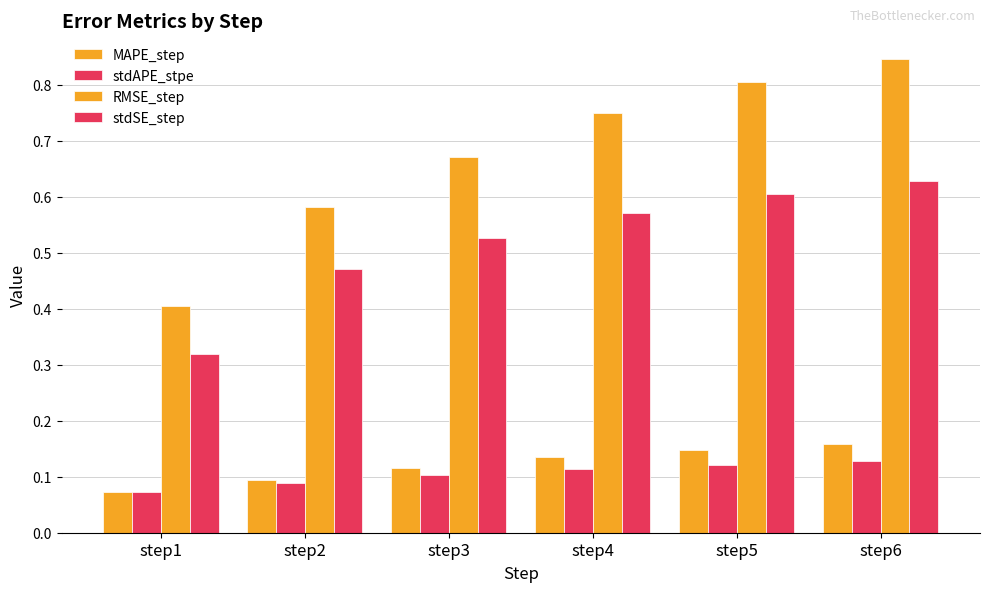

How many groups of bars are there?

6